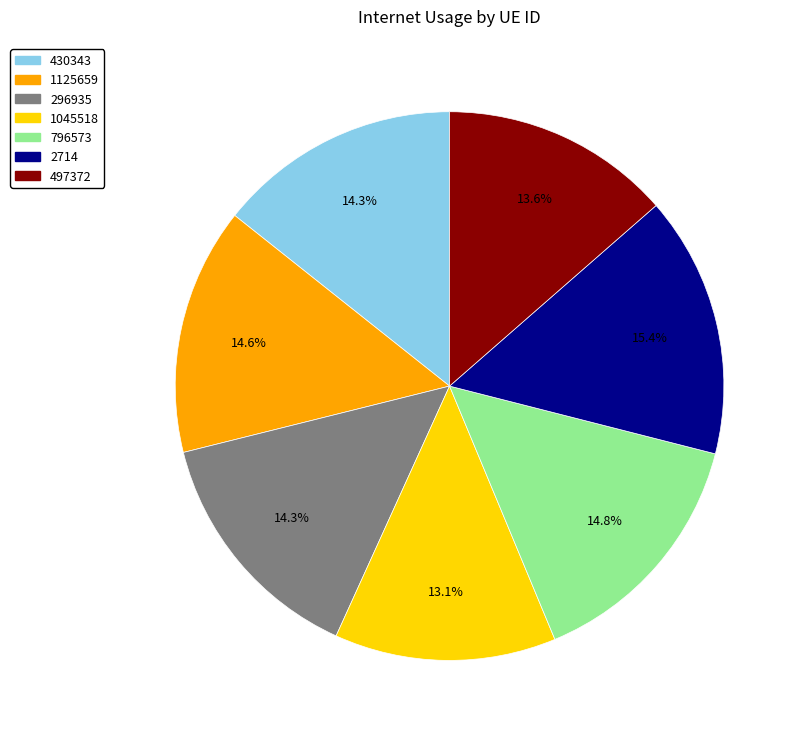

How many segments does this pie chart have?

7